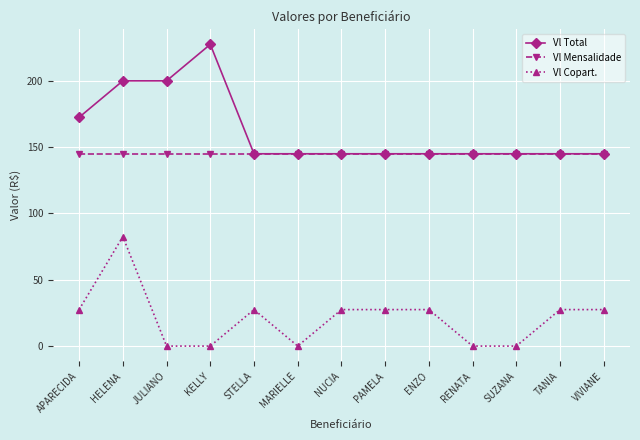

What is the difference between the maximum and minimum values in the Vl Copart. series?

82.5